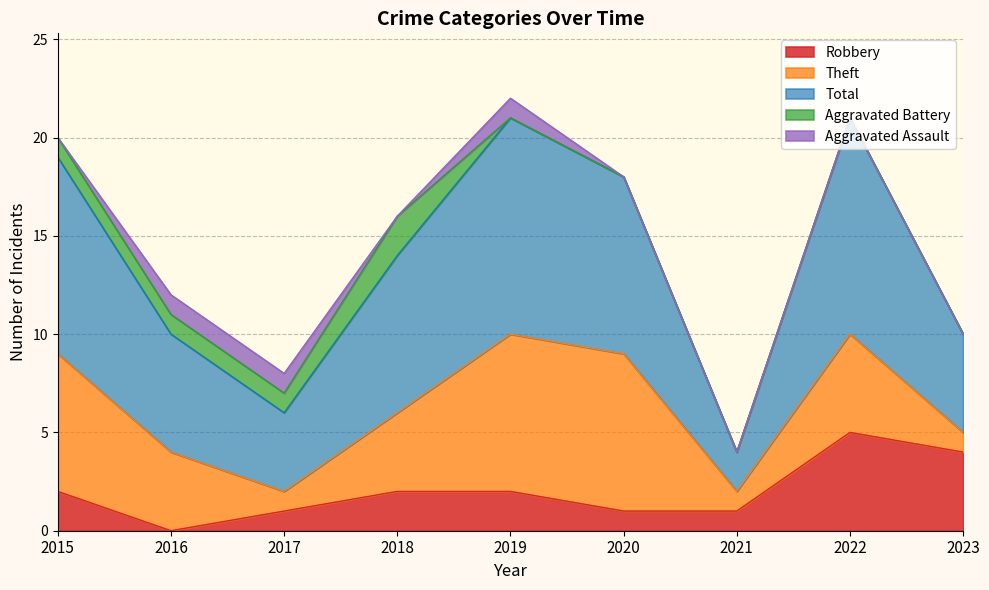

Where do Aggravated Assault and Aggravated Battery first cross each other?

2018 and 2019